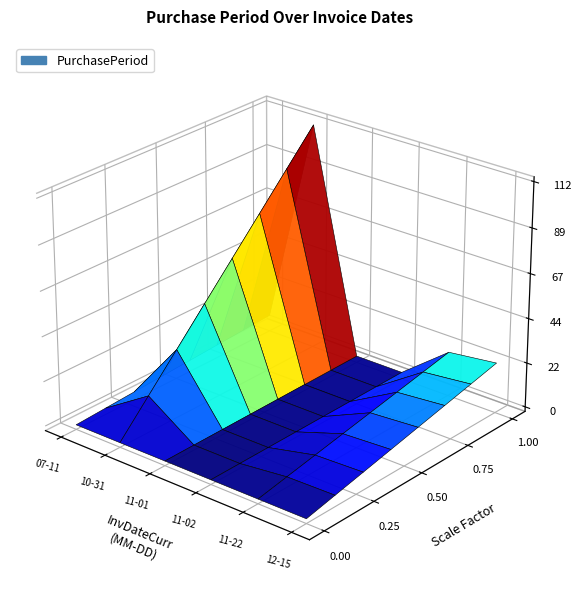

Reading left to right, transcribe all the data shown in this chart.

2016-07-11=6	2016-10-31=112	2016-11-01=1	2016-11-02=1	2016-11-22=20	2016-12-15=23